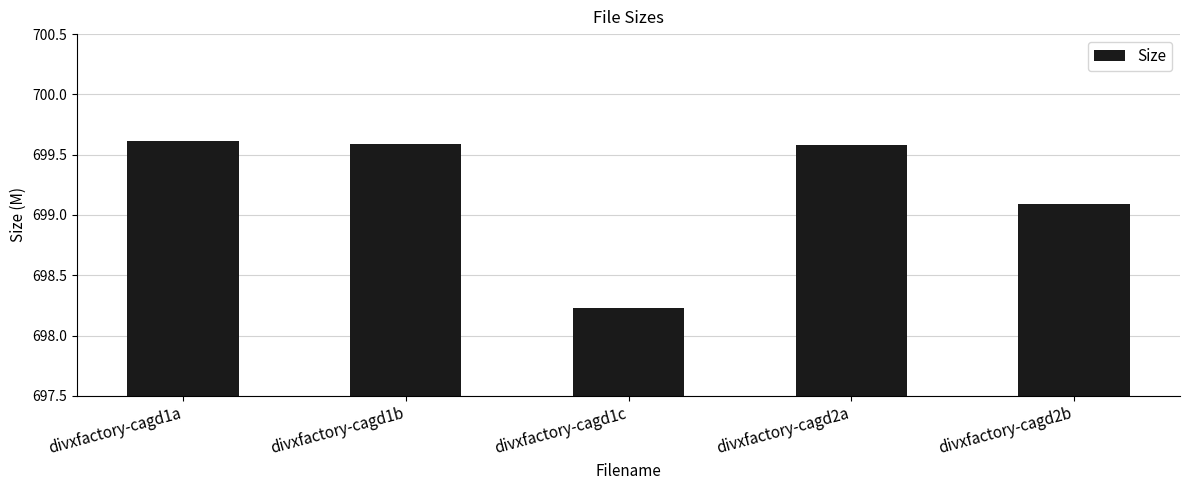

How many data points are less than 699?

1